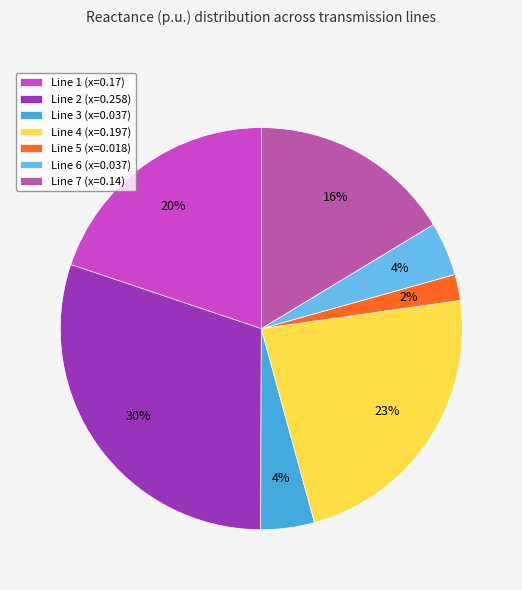

Combined, do Line 3 (x=0.037) and Line 5 (x=0.018) account for over 50%?

No